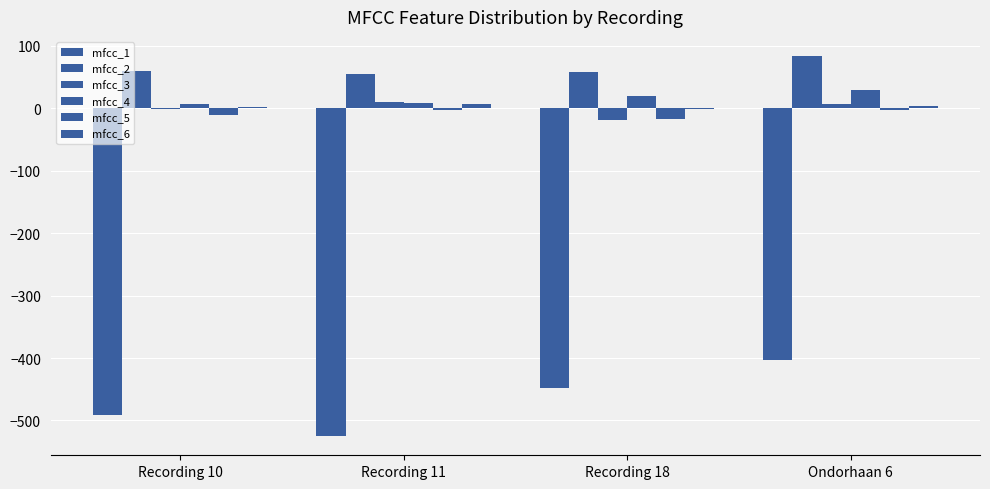

The value of mfcc_6 at Recording 11 is 12.0. True or false?

False